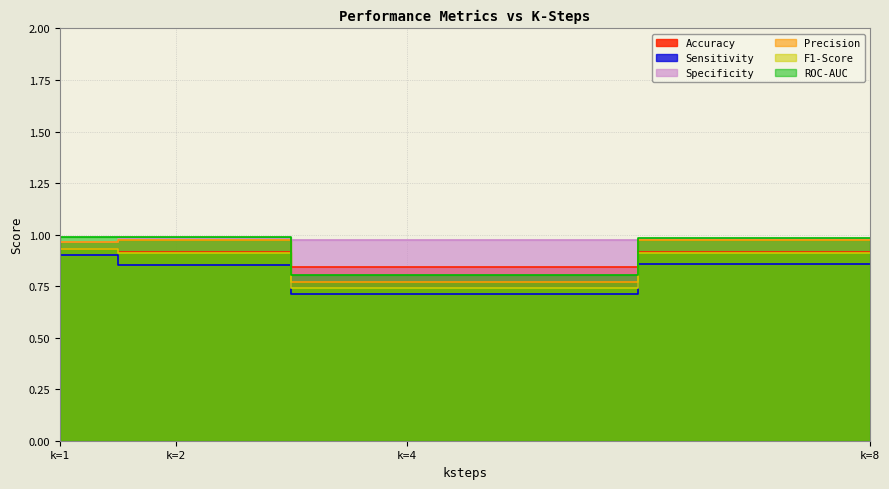

Which series ends up on top after the final intersection of Accuracy and Precision?

Precision